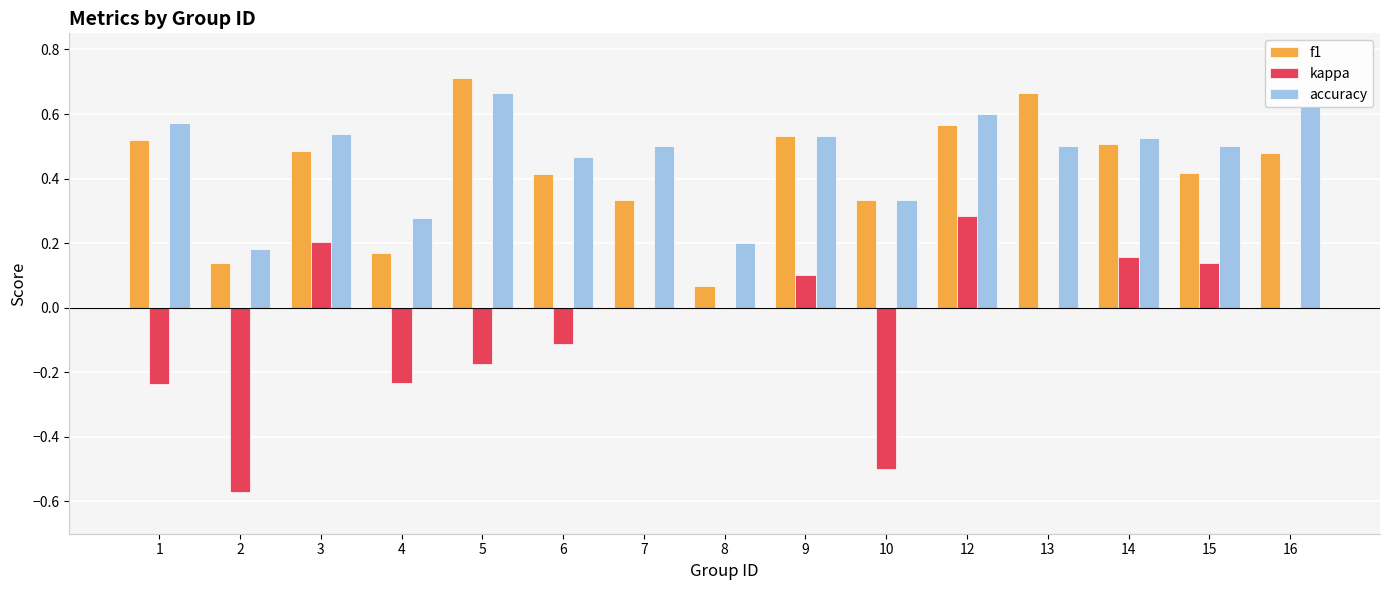

Which series has the widest spread of values?

kappa